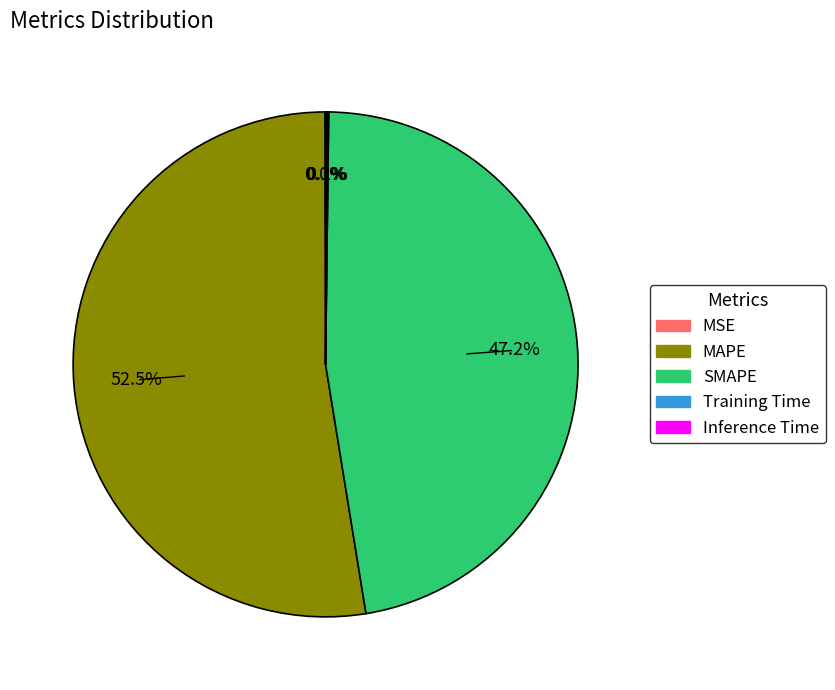

What is the ratio of the value at SMAPE to the value at MAPE?

0.9